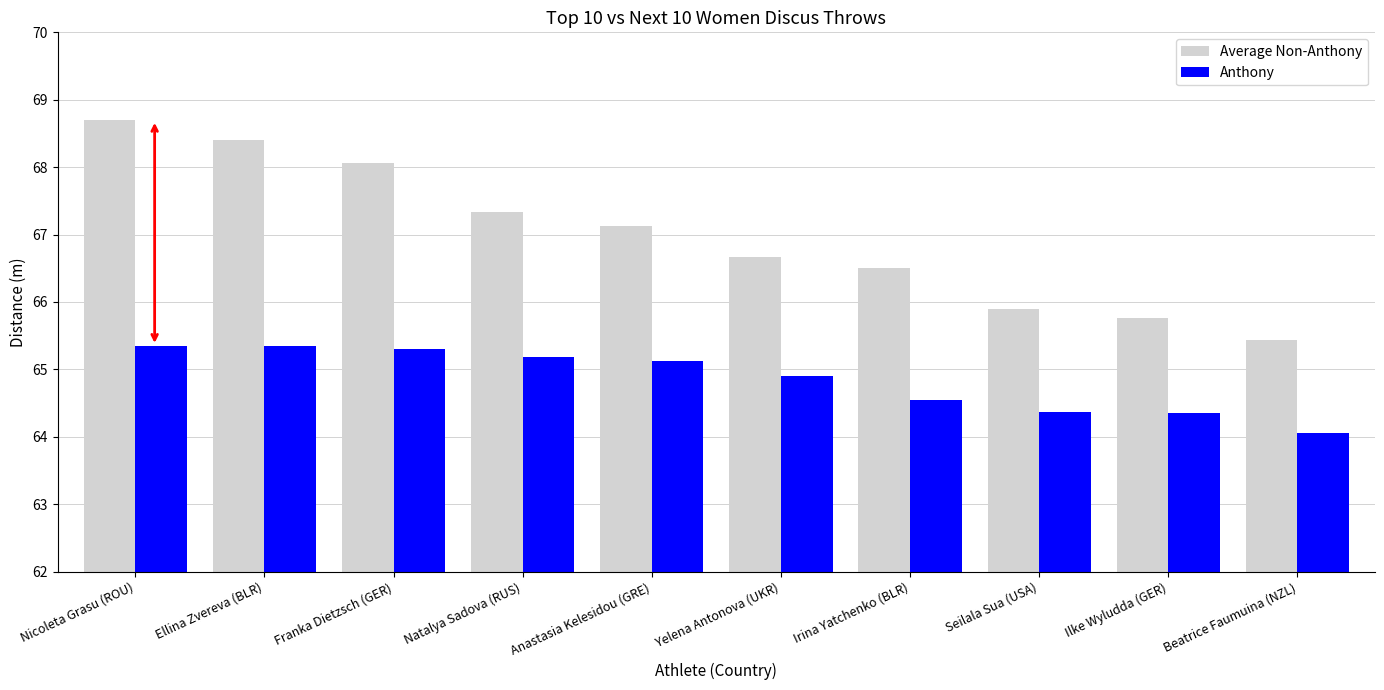

How many series are shown in this chart?

2